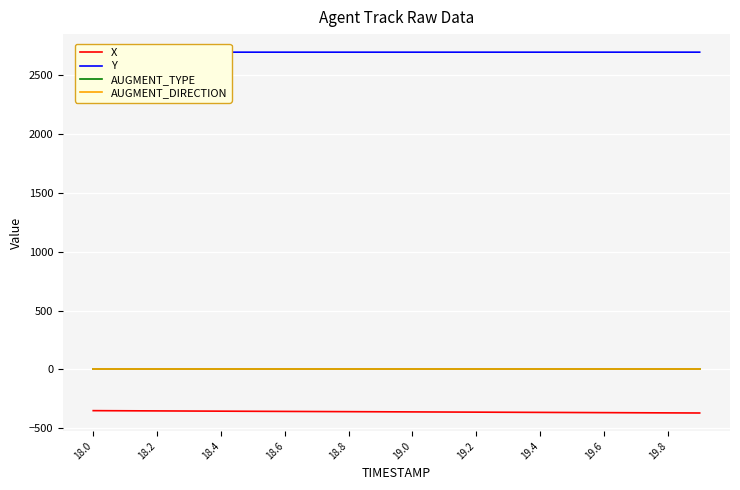

What are all the series names shown in the legend?

X, Y, AUGMENT_TYPE, AUGMENT_DIRECTION